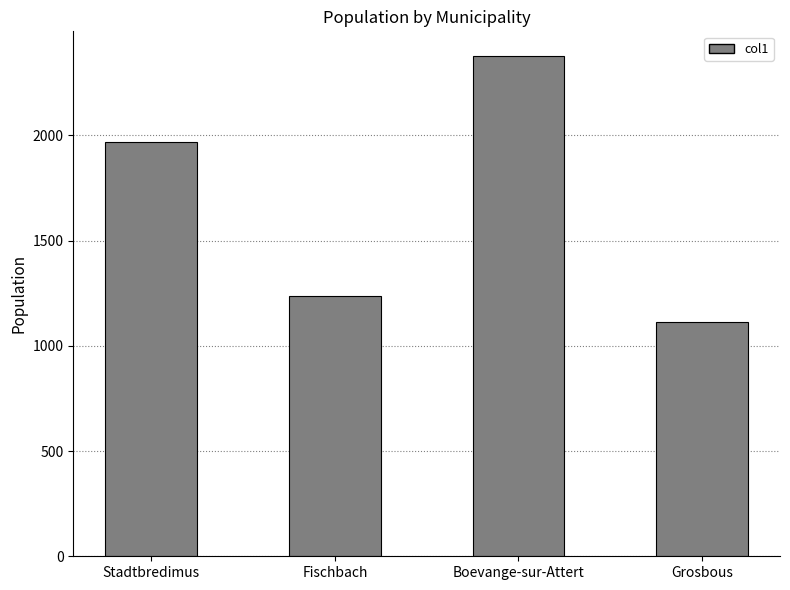

List the labels in order of value, smallest first.

Grosbous, Fischbach, Stadtbredimus, Boevange-sur-Attert